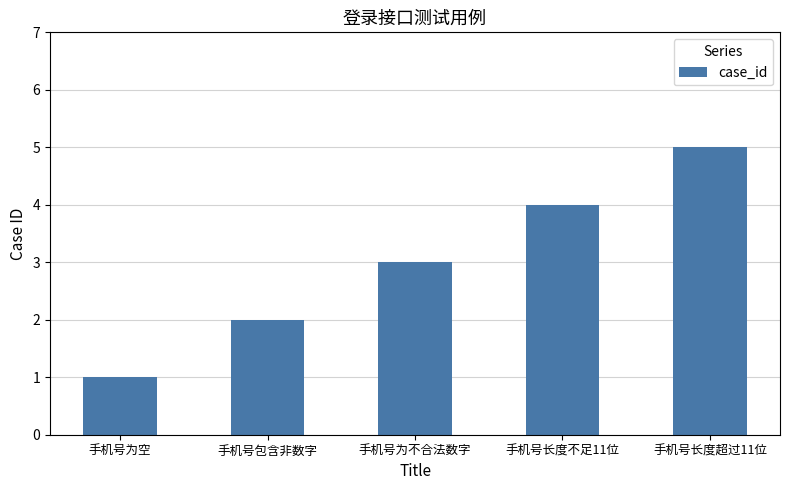

What is the ratio of the value at 手机号长度不足11位 to the value at 手机号为空?

4.0